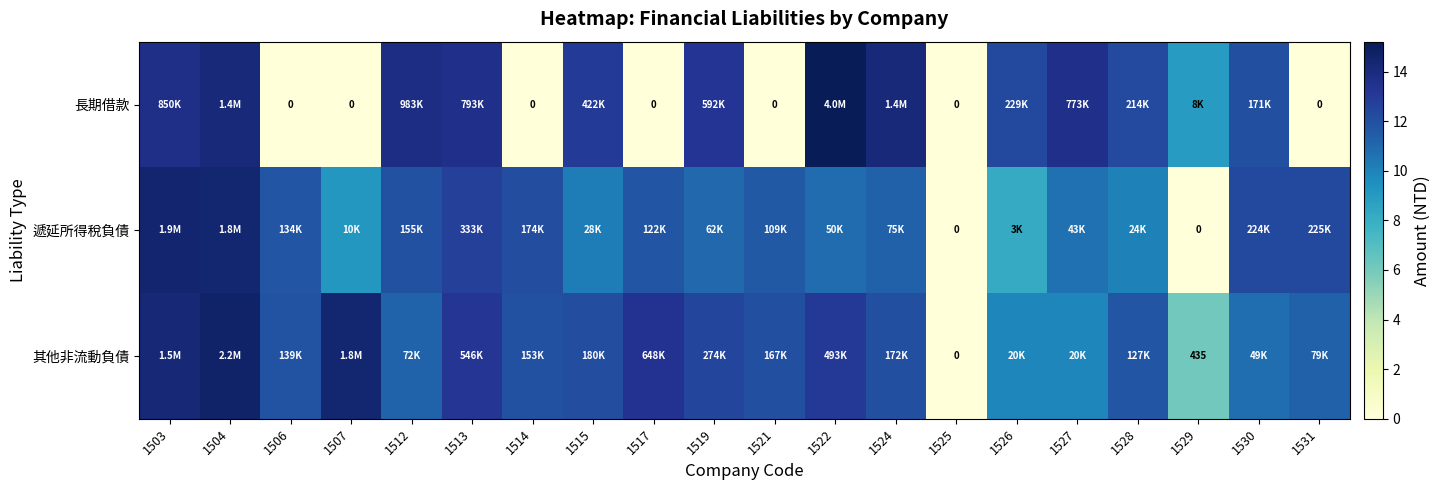

Which category has the lowest value in the 其他非流動負債 series?

1525